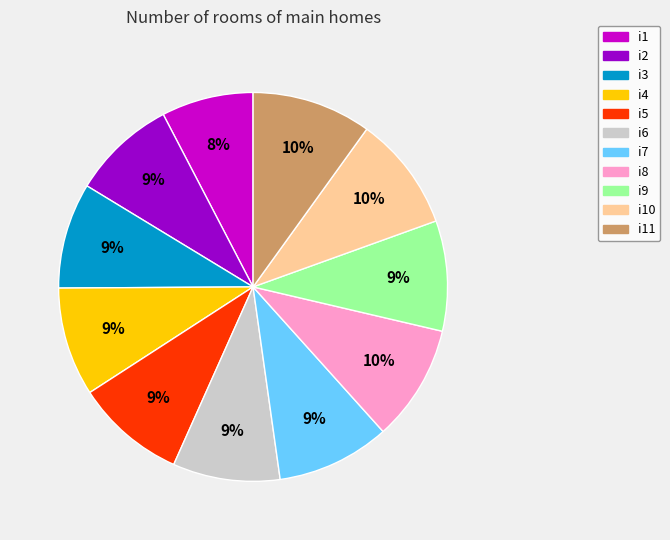

Is there a majority slice in this chart?

No